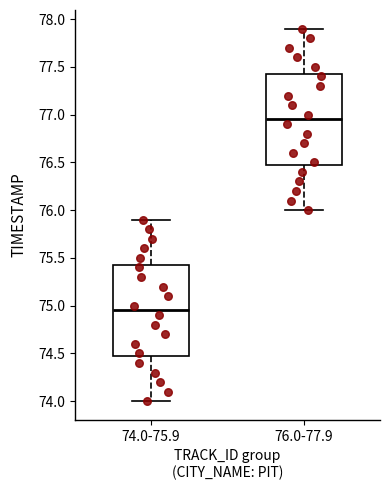

Reading left to right, read every box against the y-axis: the position of its median line, the range the box covers, and the ends of its whiskers. The values are not printed on the chart, so give them approximately, as read against the axis.

74.0-75.9: median 74.95, box 74.50 to 75.45, whiskers 74.00 to 75.90
76.0-77.9: median 76.95, box 76.50 to 77.45, whiskers 76.00 to 77.90